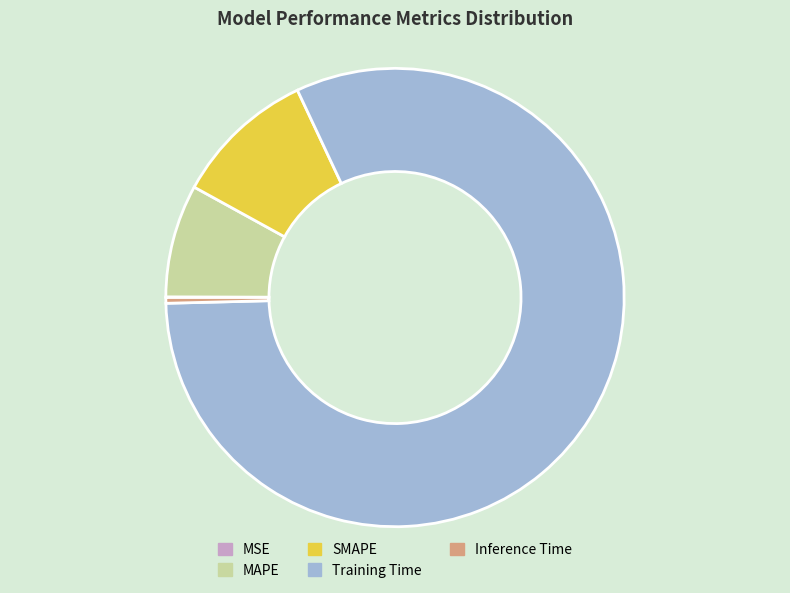

Do SMAPE and MAPE together represent more than half of the pie?

No